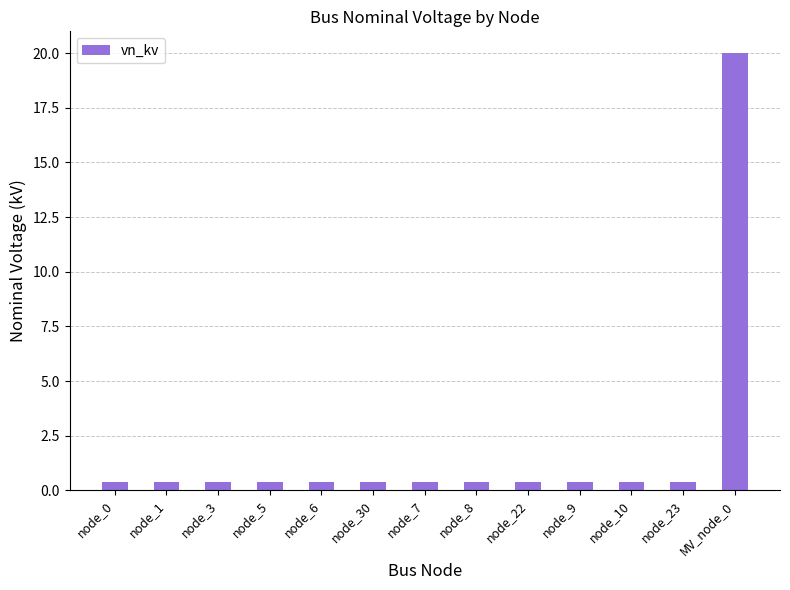

What is the greatest value displayed?

20.0